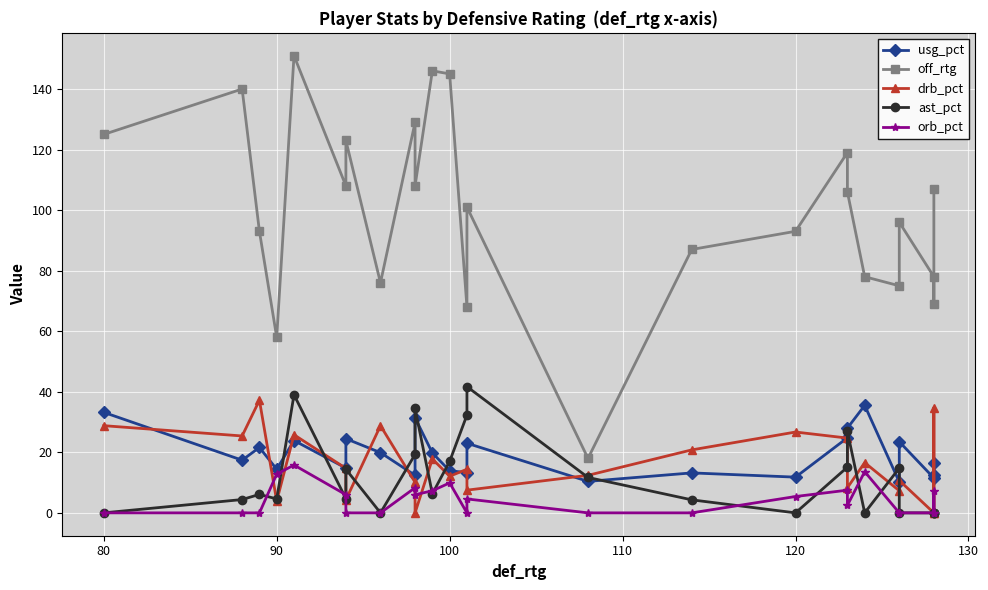

What is the highest value of the orb_pct series?

15.8